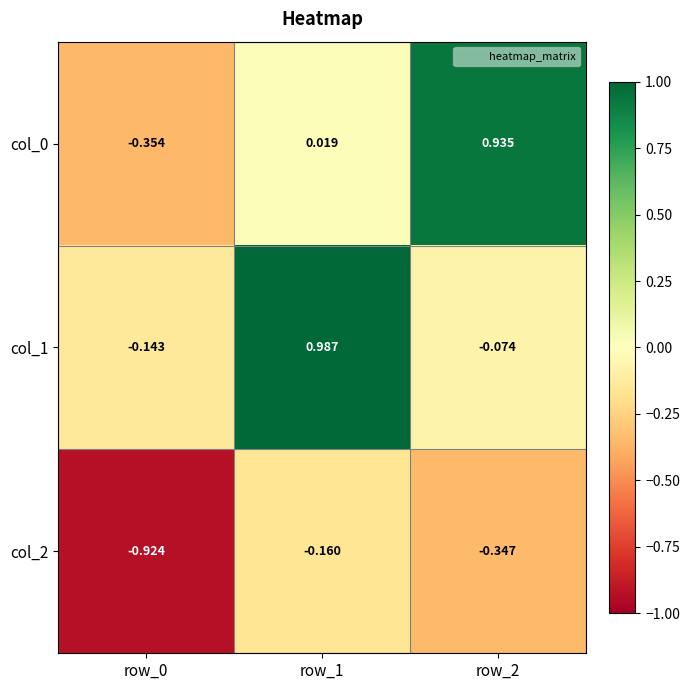

How many data points in col_1 are above 0?

1